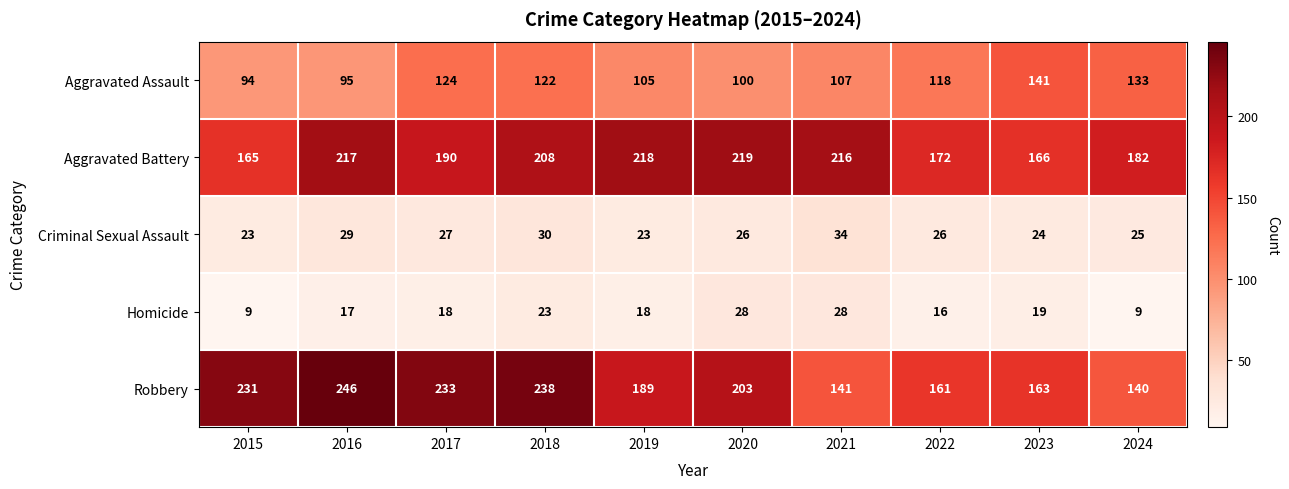

What is the sum of all Aggravated Assault values?

1139